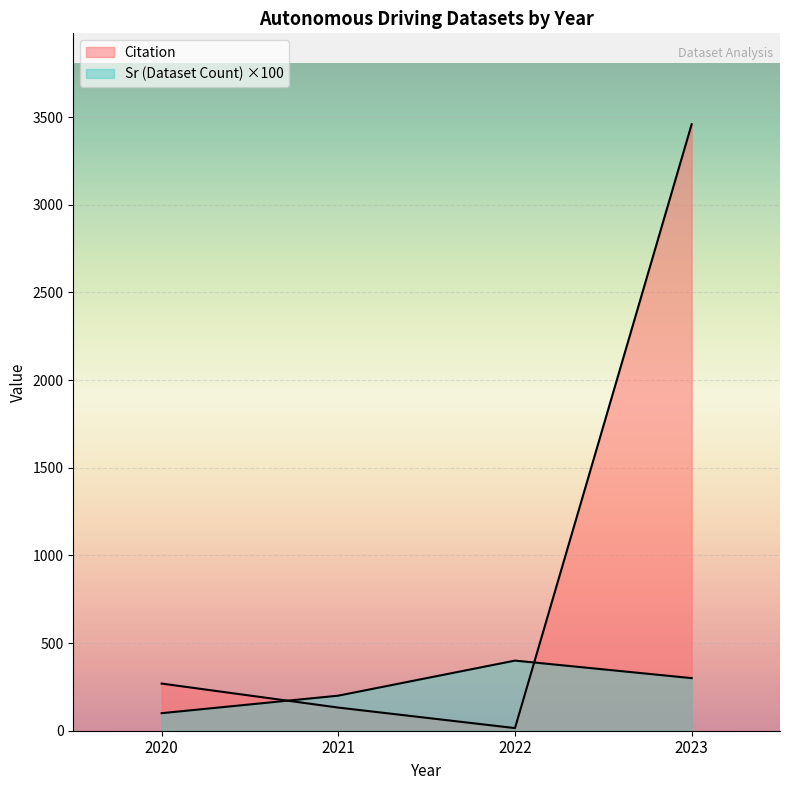

How many values in the Sr (Dataset Count) series are below 300?

2